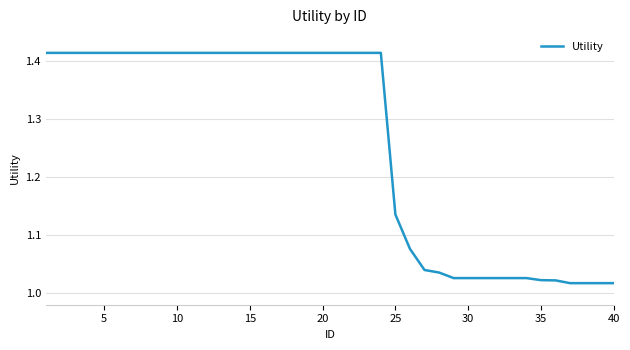

What is the difference between the maximum and minimum values?

0.4